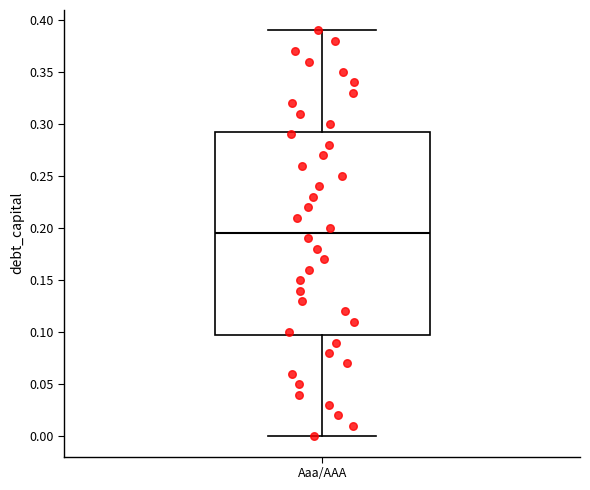

Read this box plot against the y-axis: the position of the median line, the range covered by the box, and the ends of both whiskers. The values are not printed on the chart, so give them approximately, as read against the axis.

median 0.195, box 0.100 to 0.295, whiskers 0.000 to 0.390